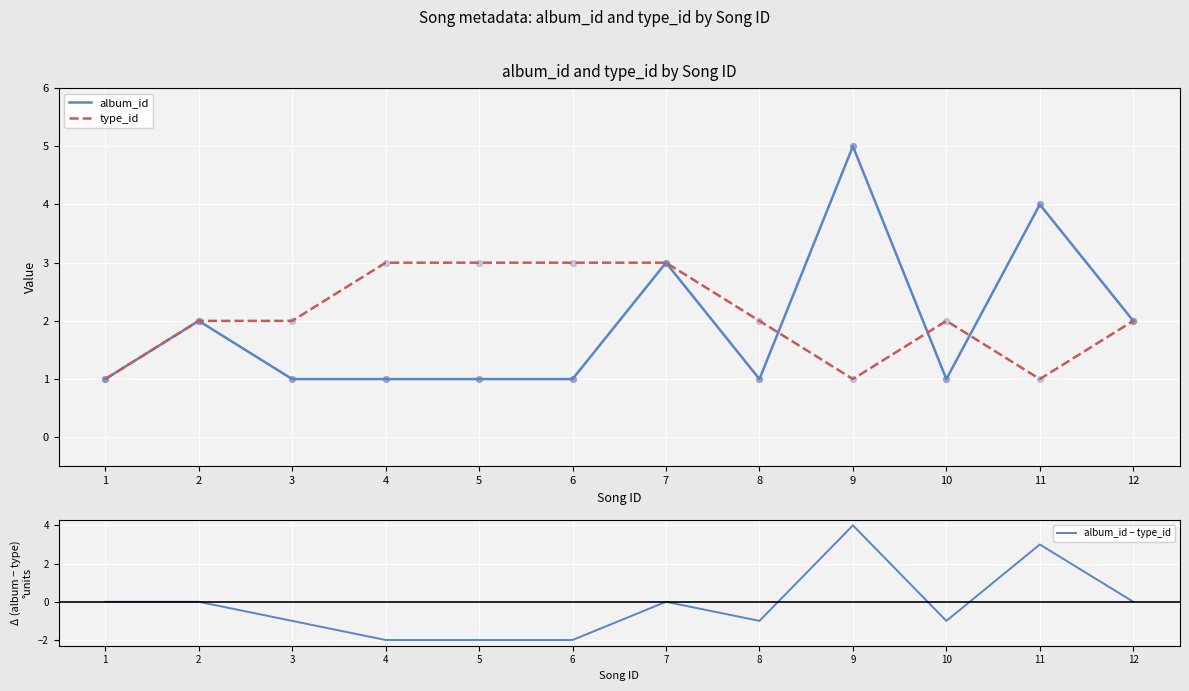

Which category has the highest value in the album_id series?

9